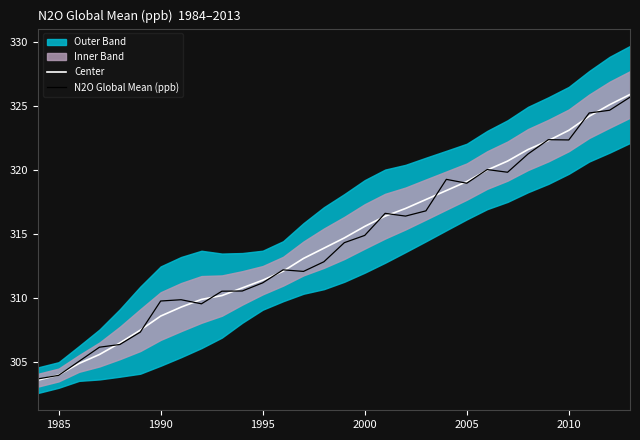

What is the minimum value for N2O Global Mean (ppb)?

303.7